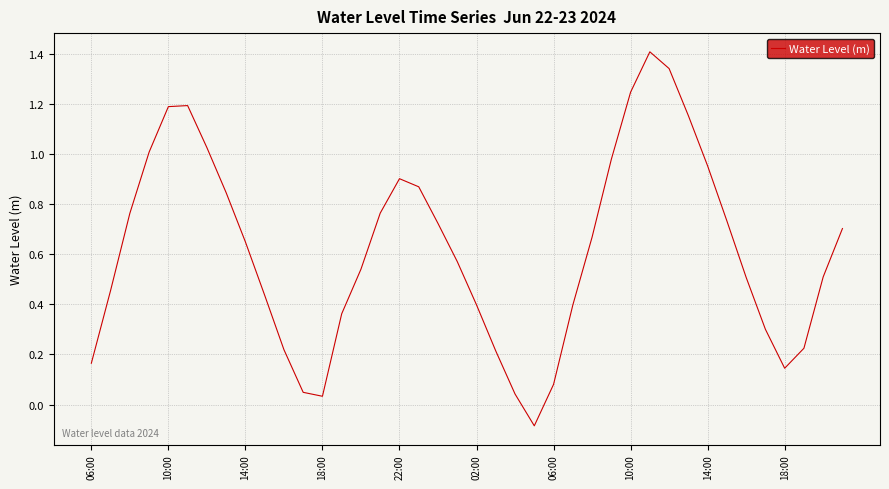

What is the greatest value displayed?

1.4